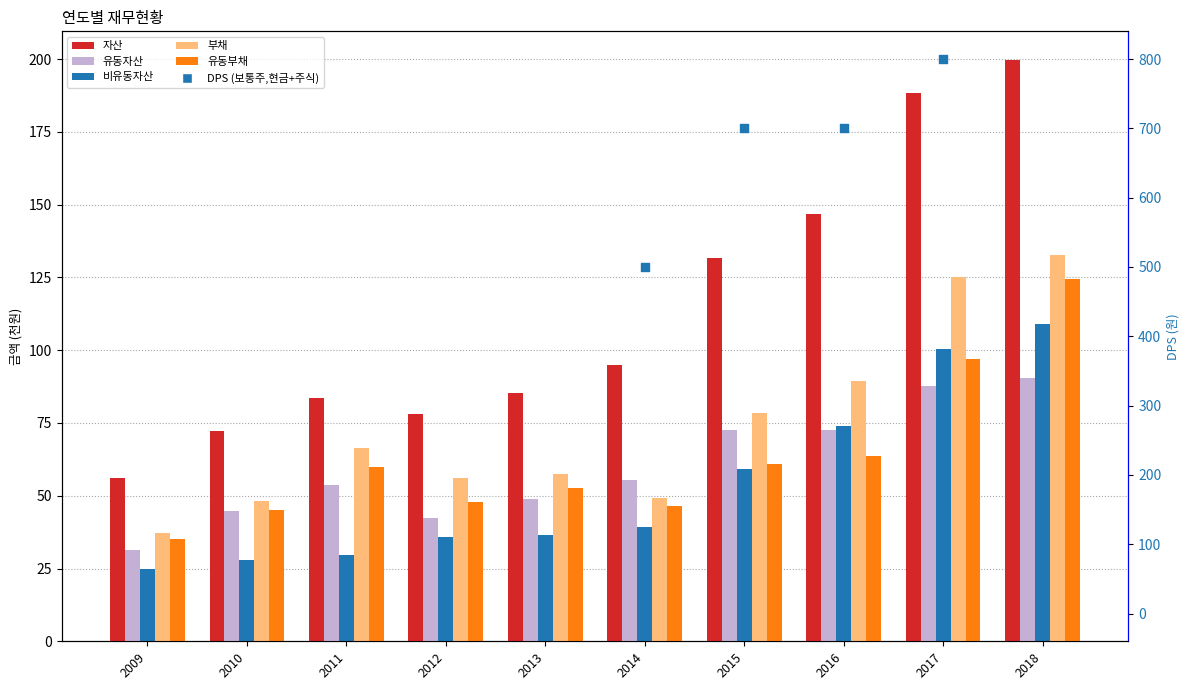

At how many categories does at least one series exceed 792?

1